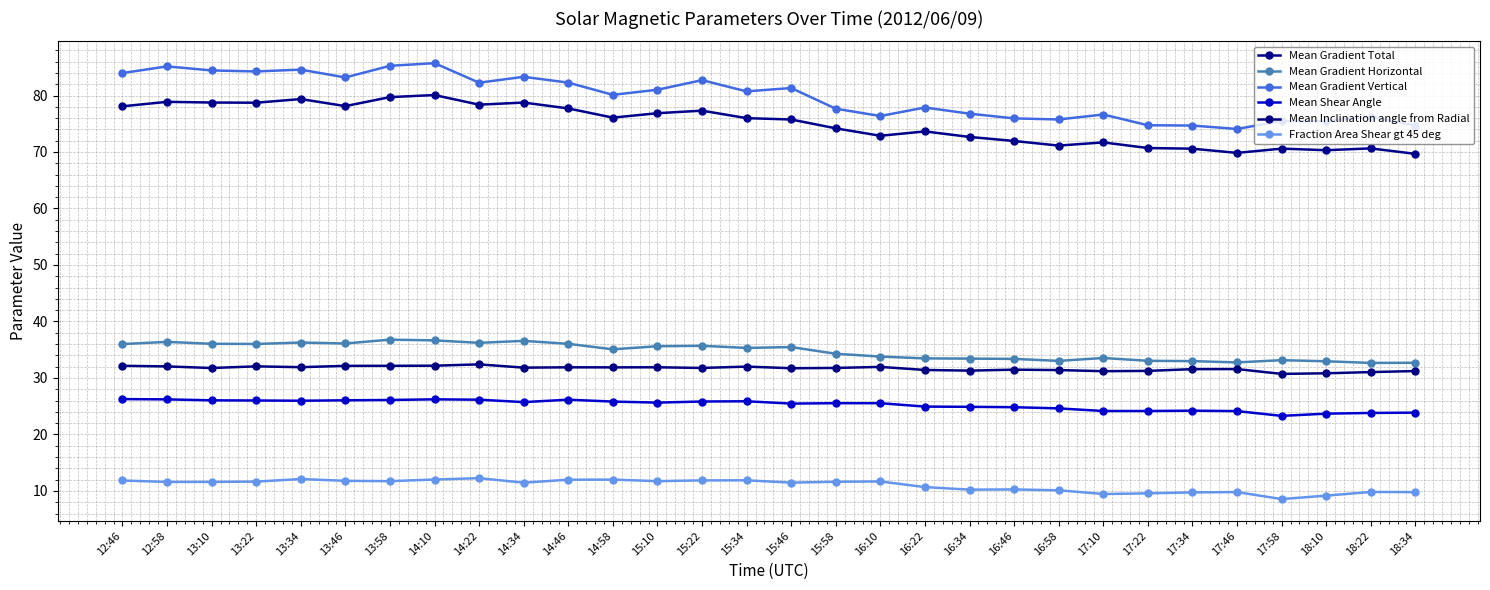

Rank the series by their maximum value, from lowest to highest.

Fraction Area Shear gt 45 deg, Mean Shear Angle, Mean Inclination angle from Radial, Mean Gradient Horizontal, Mean Gradient Total, Mean Gradient Vertical